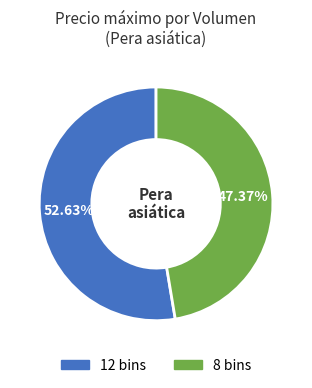

How much of the chart is everything except 12 bins?

47.4%